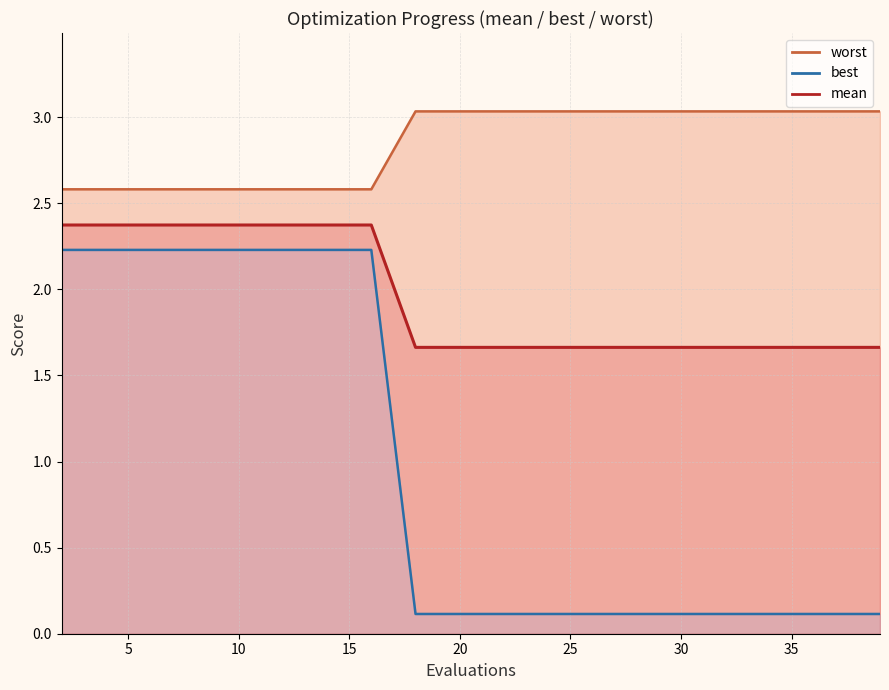

True or false: worst_line has more than 2 interior local peaks.

False